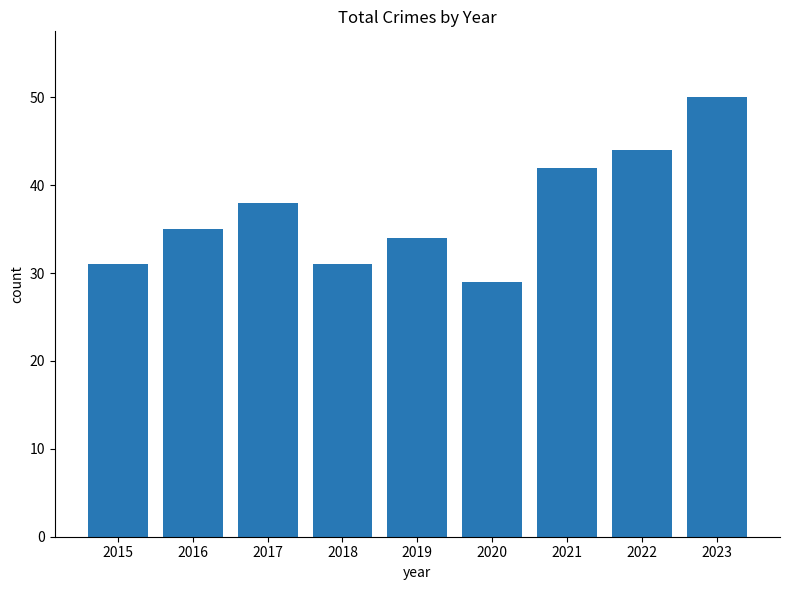

What is the change in value from 2017 to 2022?

+6